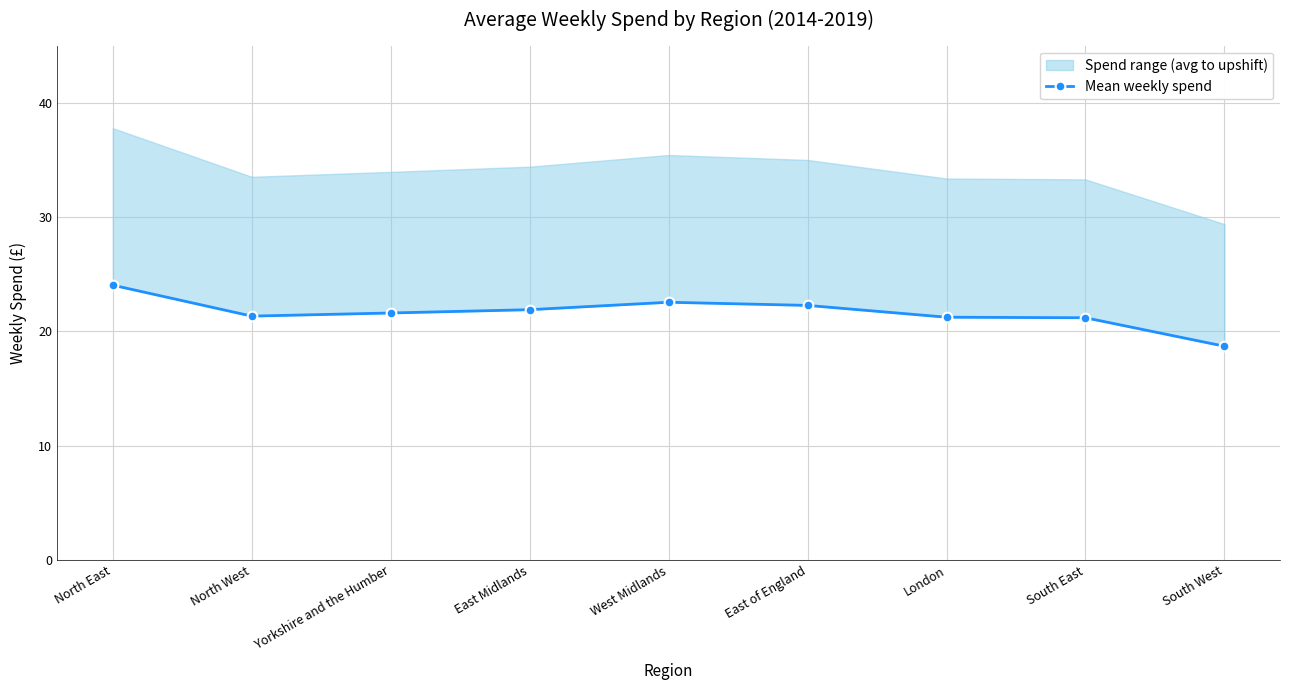

Is it true that the value at East of England is 10.0?

False